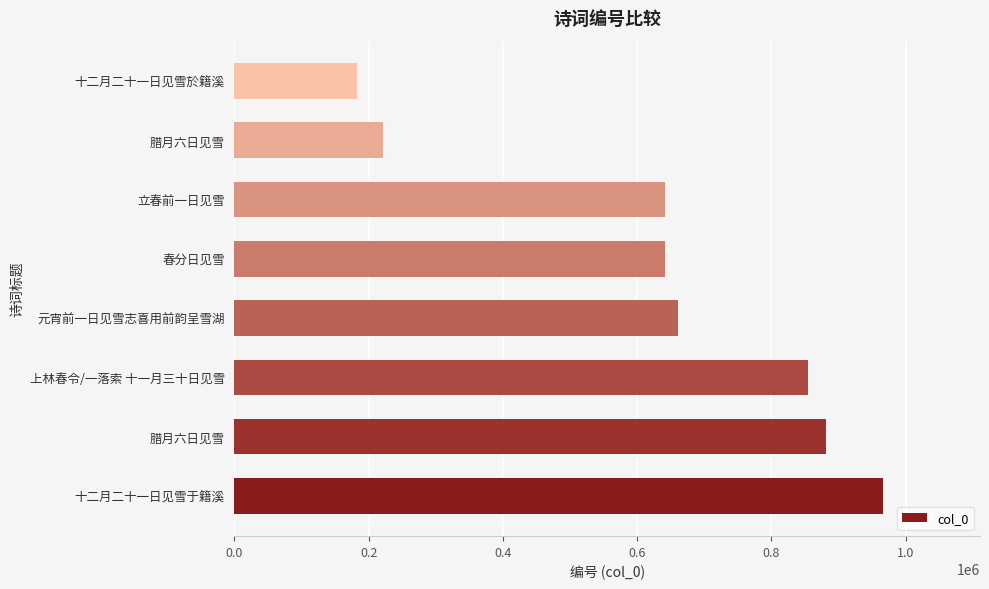

What is the average value?

631232